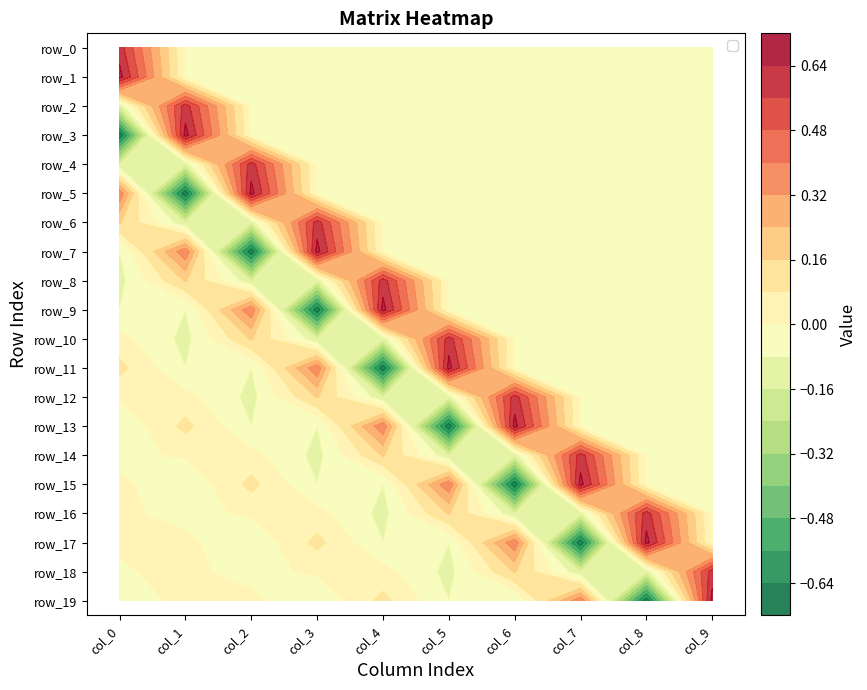

The value of row_16 at col_3 is 0.0. True or false?

False